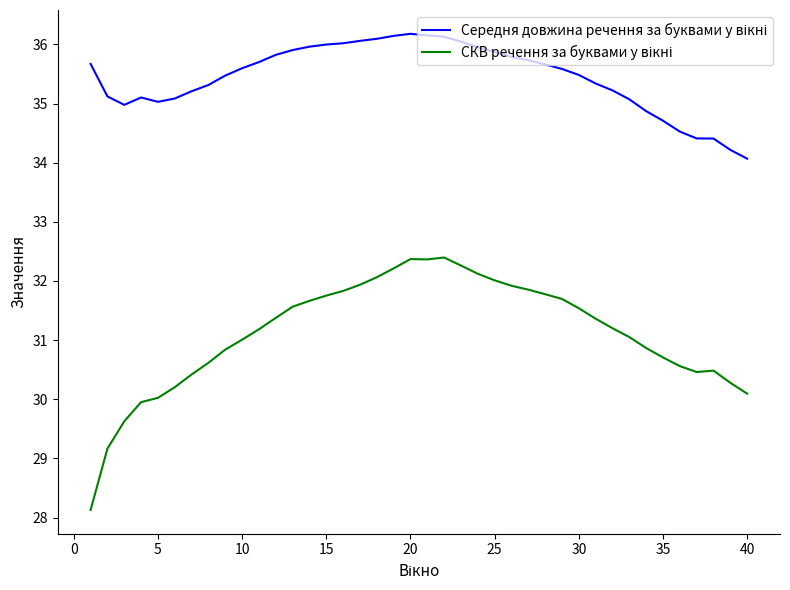

What is the maximum value shown in the chart?

36.2